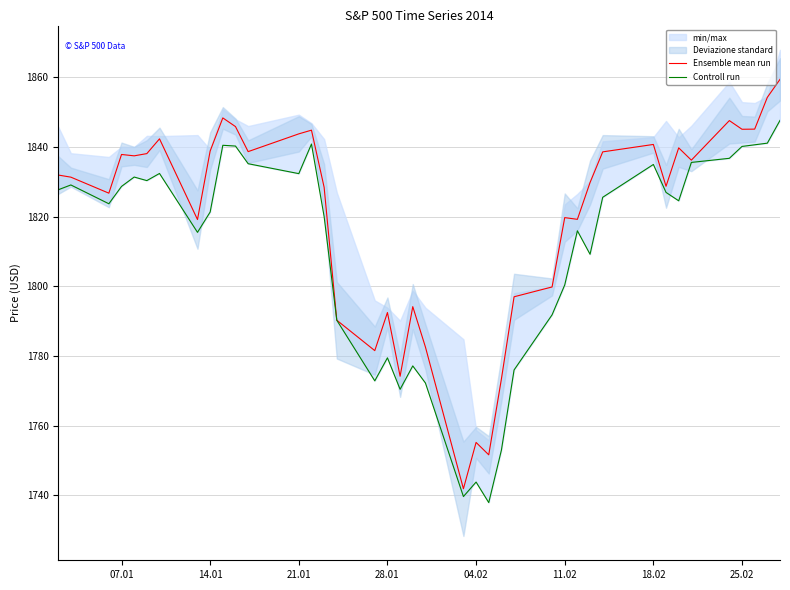

True or false: Ensemble mean run and Controll run cross at least once.

False